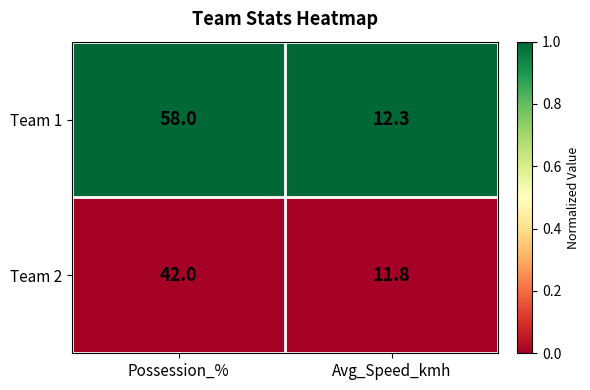

Rank the series at Possession_% from highest to lowest value.

Team 1, Team 2